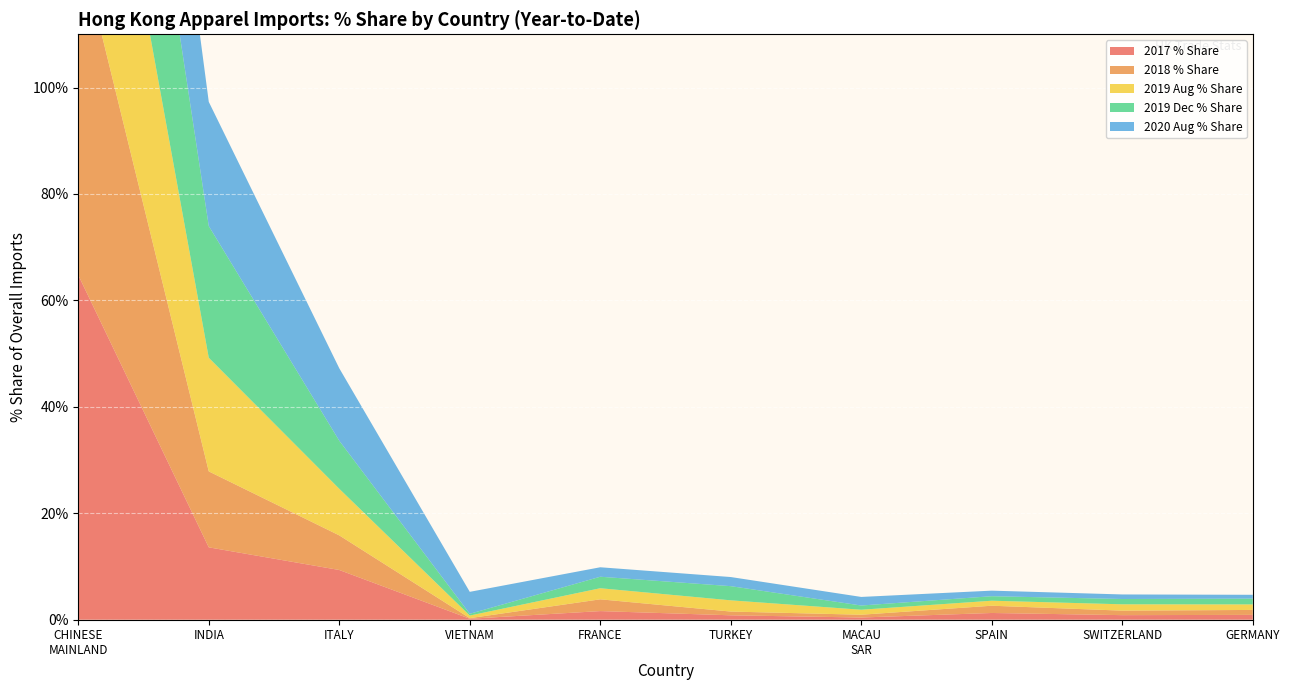

Reading left to right, transcribe all the data shown in this chart.

2017 % Share: CHINESE MAINLAND=64.8	INDIA=13.6	ITALY=9.3	VIETNAM=0.2	FRANCE=1.6	TURKEY=0.8	MACAU SAR=0.4	SPAIN=1.3	SWITZERLAND=0.9	GERMANY=0.9
2018 % Share: CHINESE MAINLAND=63.2	INDIA=14.3	ITALY=6.5	VIETNAM=0.1	FRANCE=2.2	TURKEY=0.7	MACAU SAR=0.5	SPAIN=1.4	SWITZERLAND=0.8	GERMANY=0.9
2019 Aug % Share: CHINESE MAINLAND=56.1	INDIA=21.4	ITALY=8.8	VIETNAM=0.5	FRANCE=2.1	TURKEY=2.1	MACAU SAR=0.9	SPAIN=0.9	SWITZERLAND=1.2	GERMANY=1.0
2019 Dec % Share: CHINESE MAINLAND=51.4	INDIA=24.7	ITALY=9.0	VIETNAM=0.3	FRANCE=2.2	TURKEY=2.7	MACAU SAR=0.8	SPAIN=0.8	SWITZERLAND=1.0	GERMANY=1.1
2020 Aug % Share: CHINESE MAINLAND=47.6	INDIA=23.3	ITALY=13.6	VIETNAM=4.1	FRANCE=1.8	TURKEY=1.7	MACAU SAR=1.6	SPAIN=1.0	SWITZERLAND=0.9	GERMANY=0.7